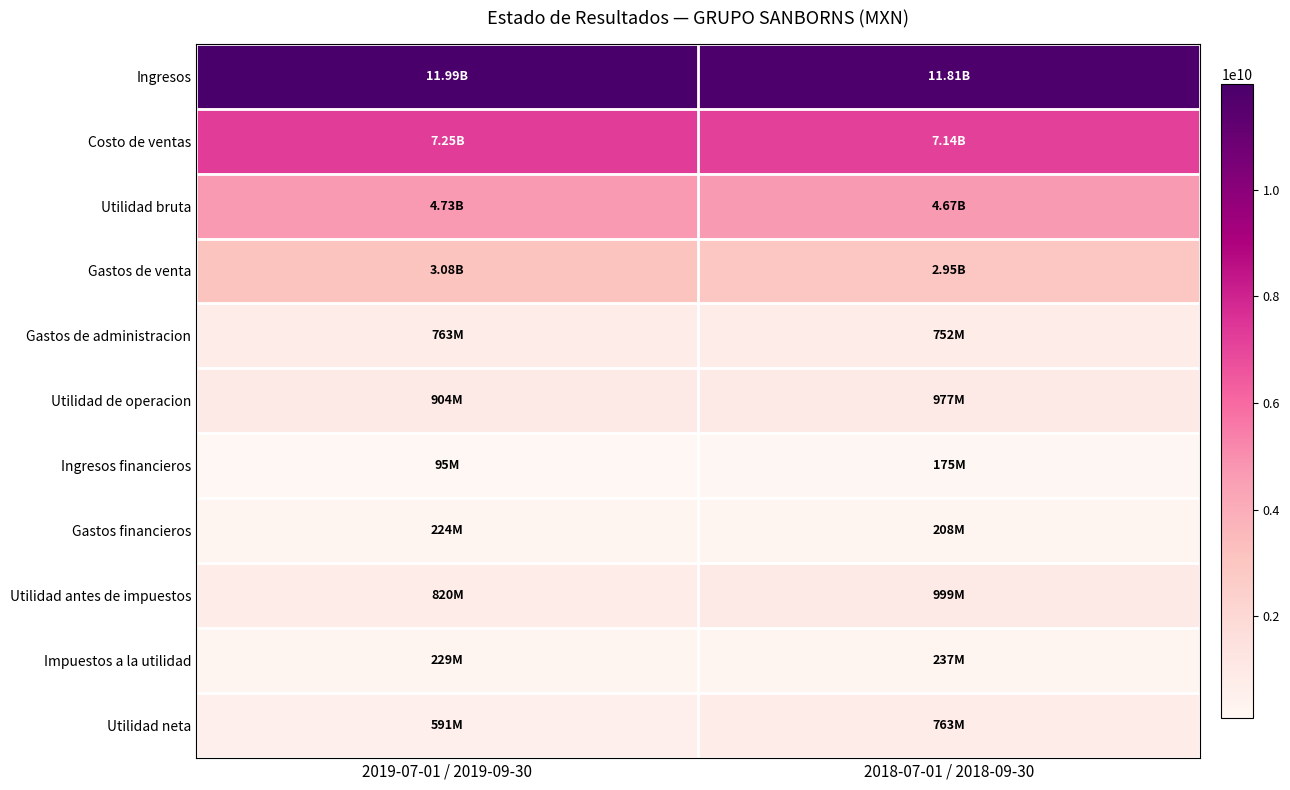

How many series are shown in this chart?

11